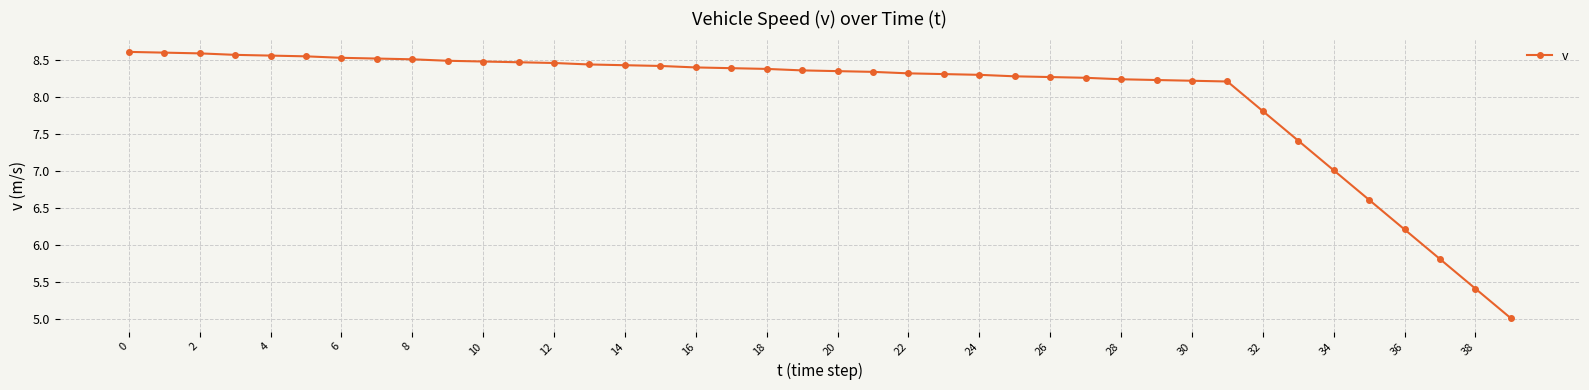

What is the value of the 38th point from the left?

5.8